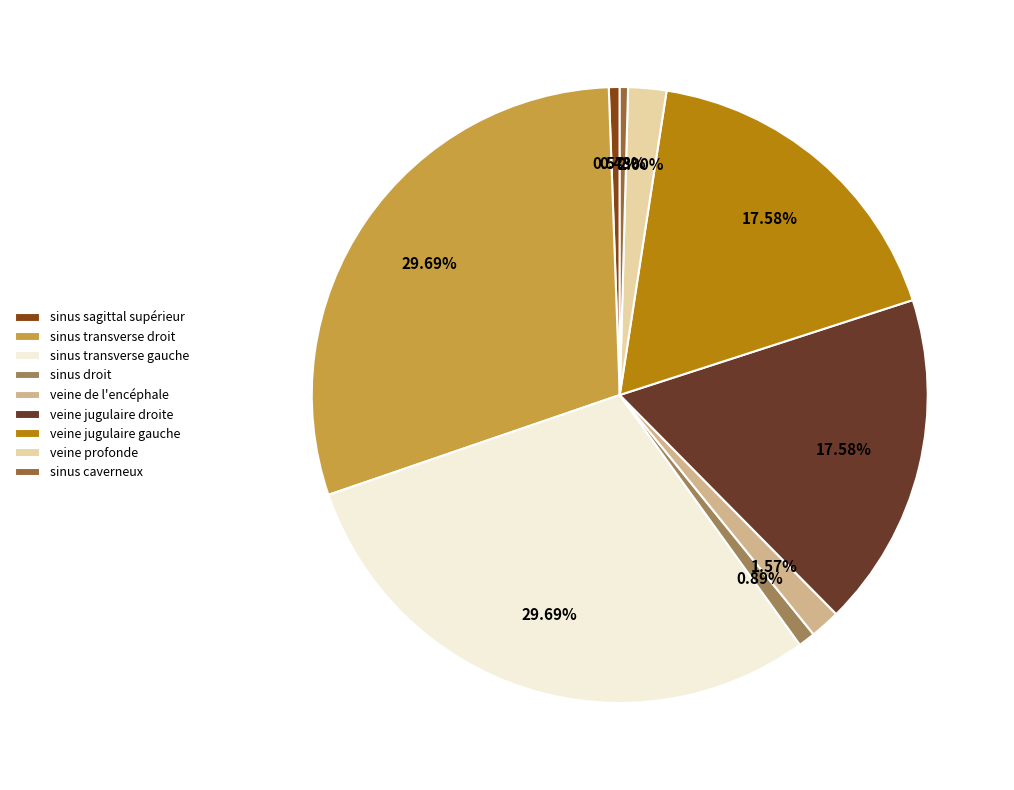

To the nearest percent, what is the difference between the veine jugulaire droite and sinus caverneux slice percentages?

17%